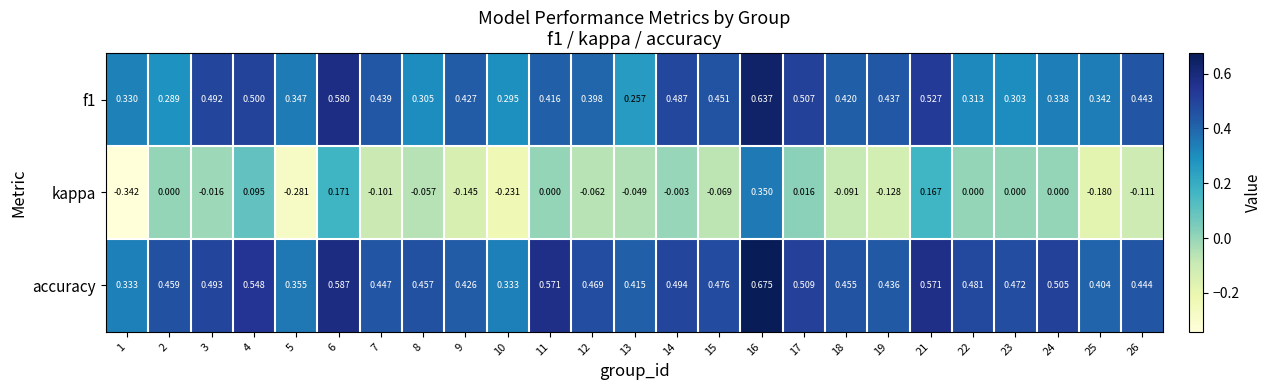

Which series has the largest range (max minus min)?

kappa